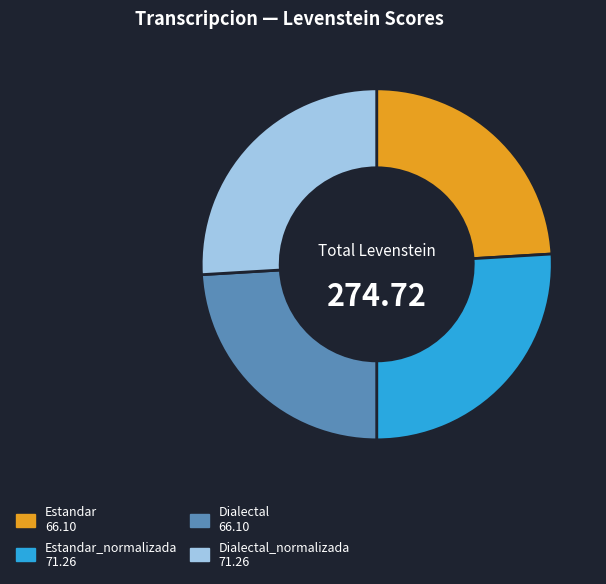

Does any single category account for the majority?

No